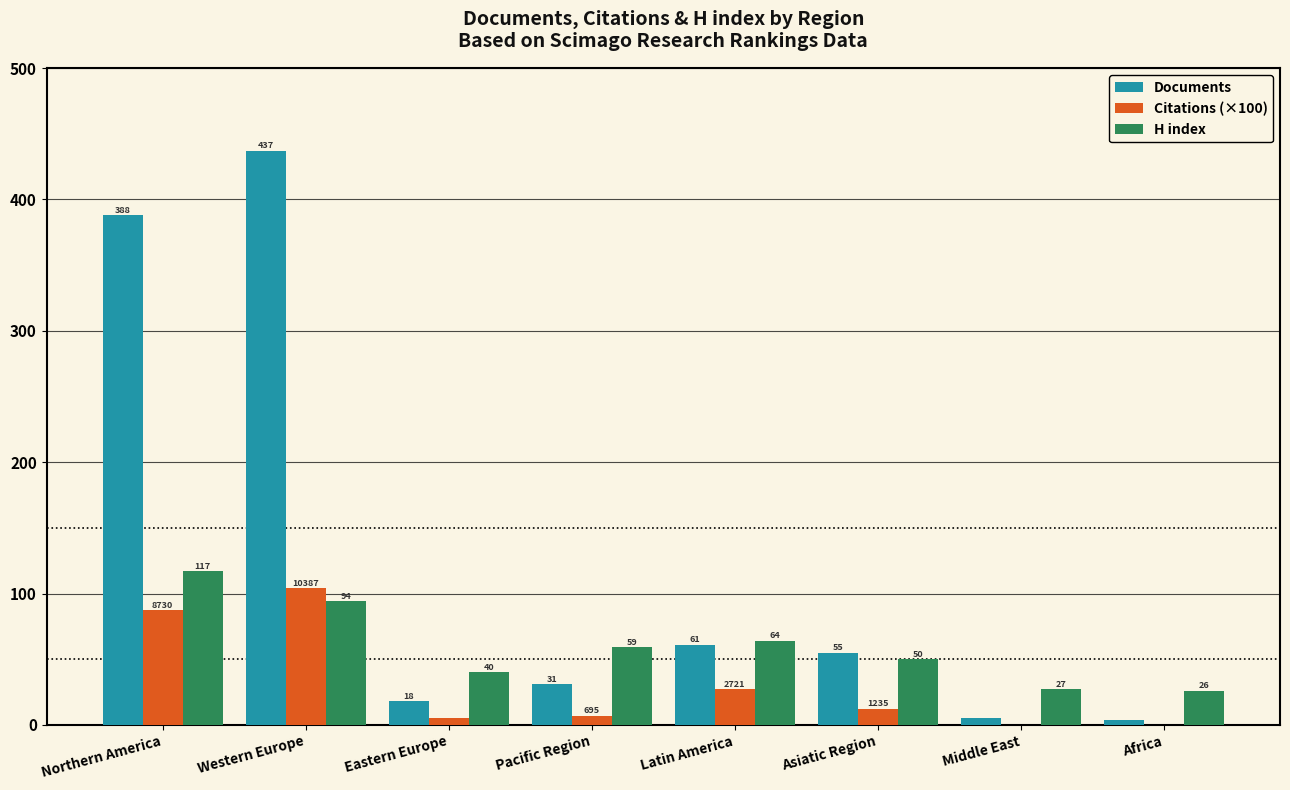

Count the number of data series in this chart.

3